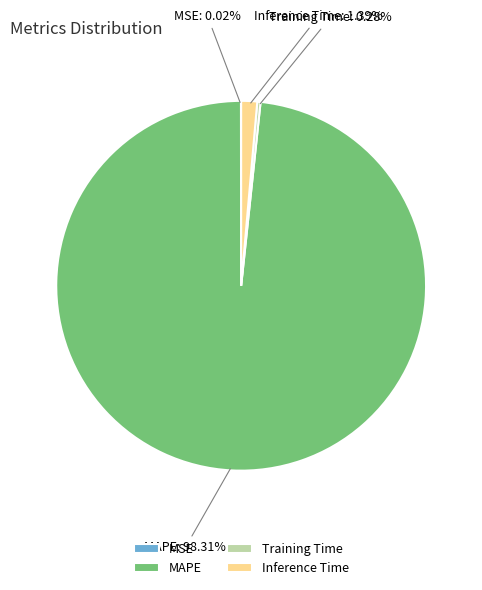

Combined, do Training Time and Inference Time account for over 50%?

No